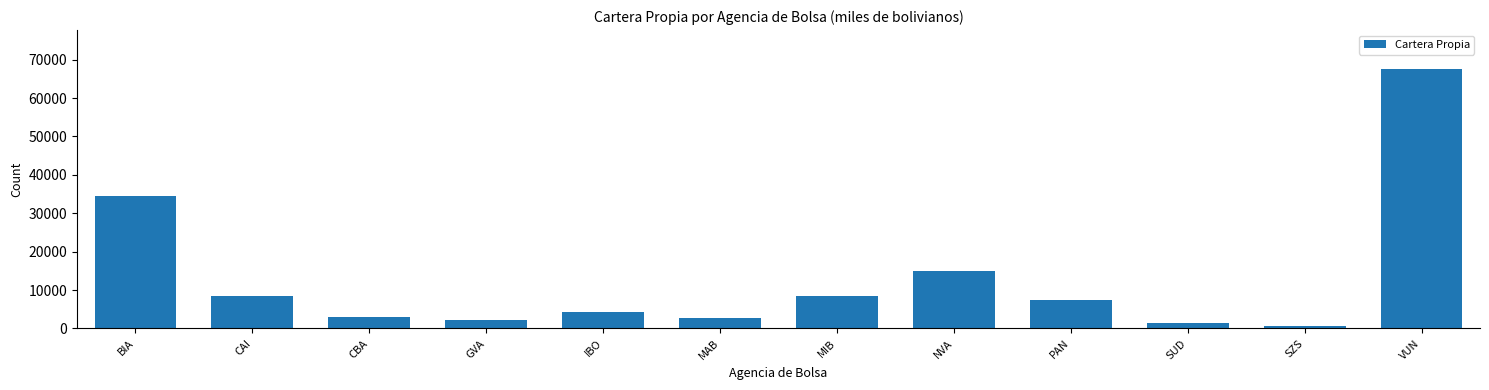

What is the label of the 8th bar from the left?

NVA